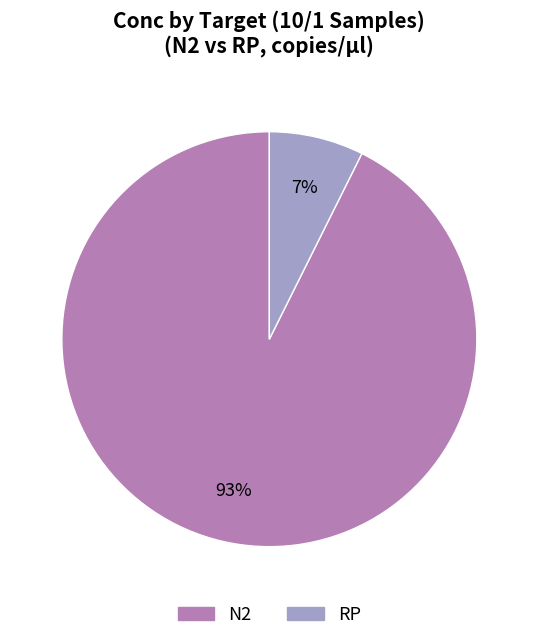

What percentage is the N2 slice, to the nearest percent?

93%